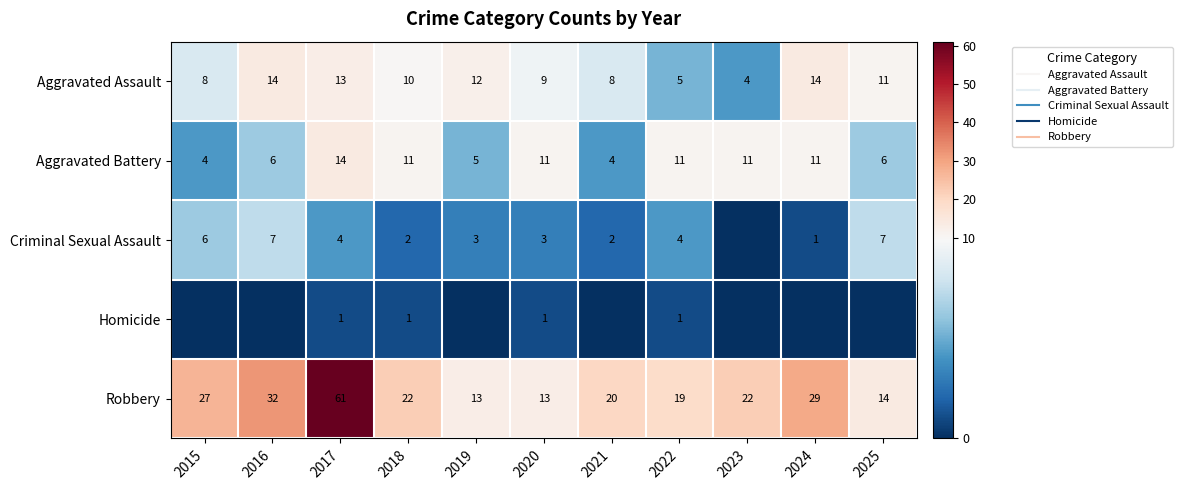

Between 2020 and 2025, which series saw the biggest shift?

Aggravated Battery